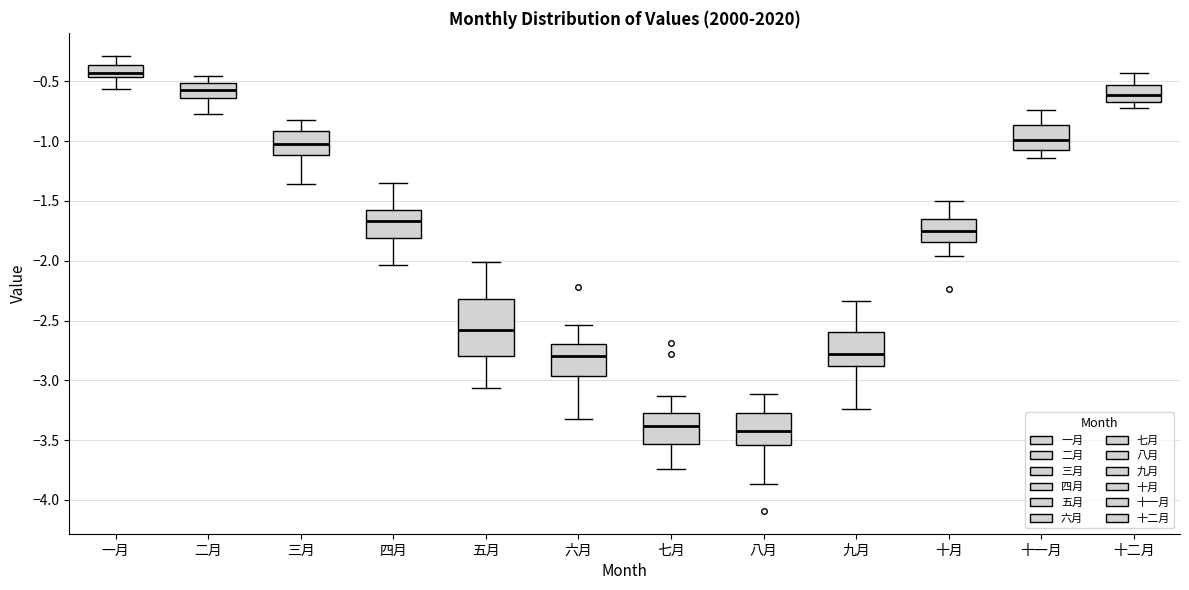

Reading left to right, transcribe this box plot: for each box, give where its median line is, the range the box spans, and where its two whiskers end, as read against the y-axis. The values are not printed on the chart, so give them approximately, as read against the axis.

一月: median -0.45 (inside the box), box -0.45 to -0.35, whiskers -0.55 to -0.30
二月: median -0.55, box -0.65 to -0.50, whiskers -0.75 to -0.45
三月: median -1.00, box -1.10 to -0.90, whiskers -1.35 to -0.80
四月: median -1.65, box -1.80 to -1.60, whiskers -2.05 to -1.35
五月: median -2.60, box -2.80 to -2.30, whiskers -3.05 to -2.00
六月: median -2.80, box -2.95 to -2.70, whiskers -3.30 to -2.55
七月: median -3.40, box -3.55 to -3.30, whiskers -3.75 to -3.15
八月: median -3.40, box -3.55 to -3.25, whiskers -3.85 to -3.10
九月: median -2.80, box -2.90 to -2.60, whiskers -3.25 to -2.35
十月: median -1.75, box -1.85 to -1.65, whiskers -1.95 to -1.50
十一月: median -1.00, box -1.05 to -0.85, whiskers -1.15 to -0.75
十二月: median -0.60, box -0.65 to -0.55, whiskers -0.70 to -0.45